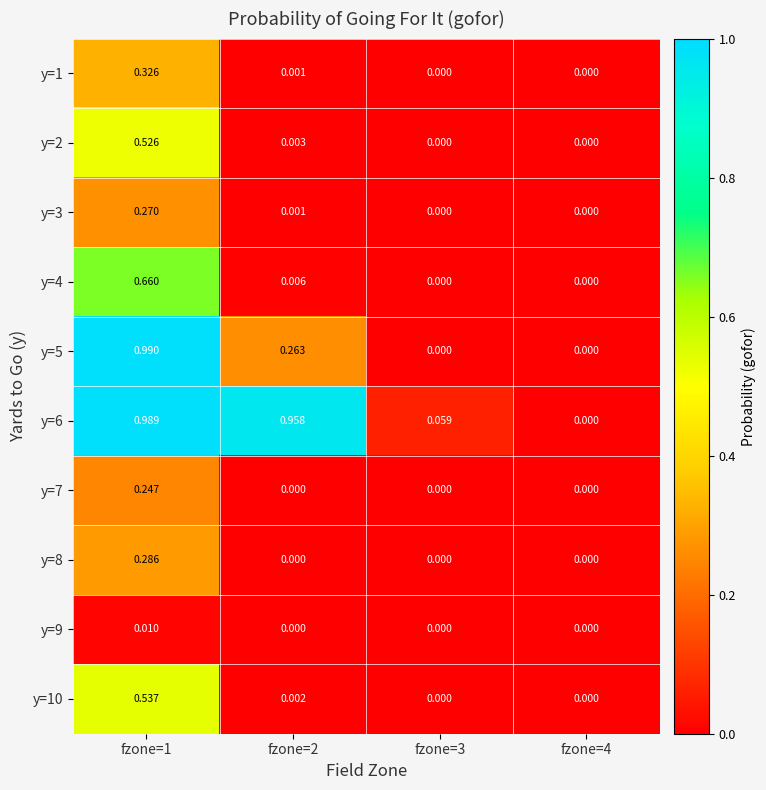

At fzone=4, list the series in order from smallest to largest.

y=1, y=2, y=3, y=4, y=5, y=6, y=7, y=8, y=9, y=10